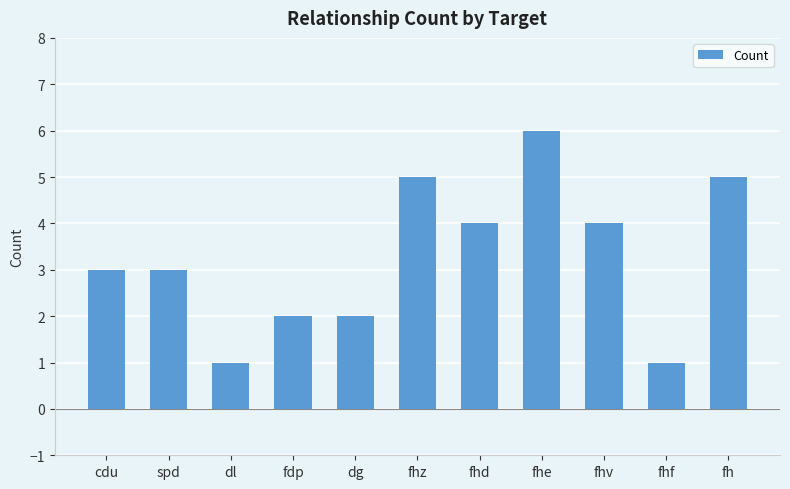

How many values are between 2 and 5?

8